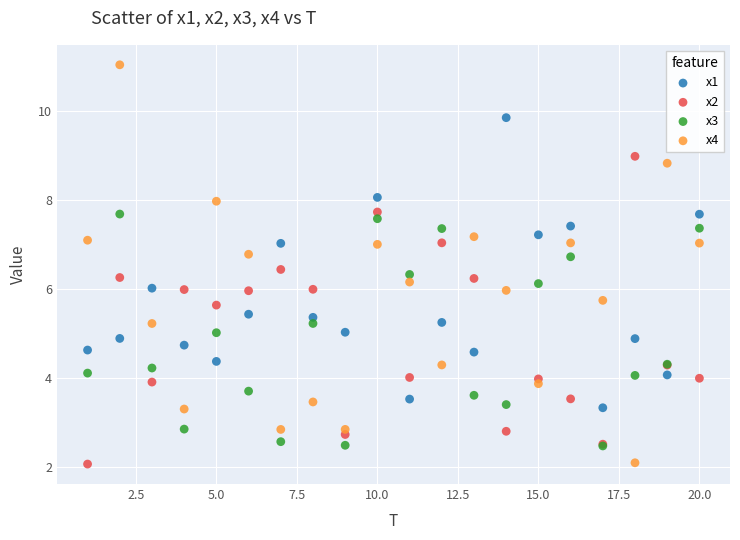

Which series reaches the maximum Y coordinate?

x4